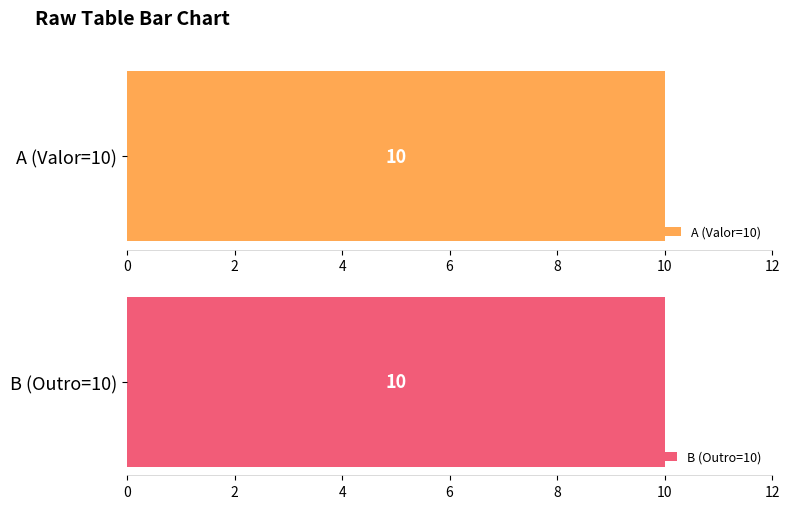

List the labels in order of Outro value, largest first.

B, A